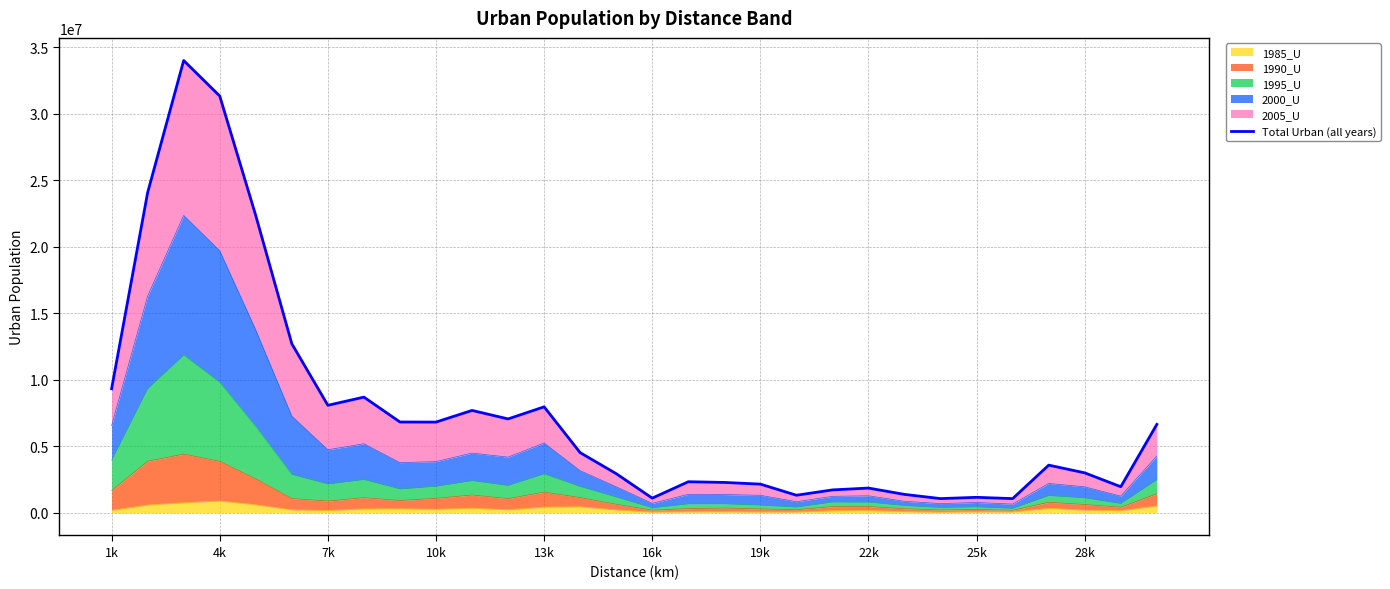

Is it true that the value at 28 is 1013860?

False